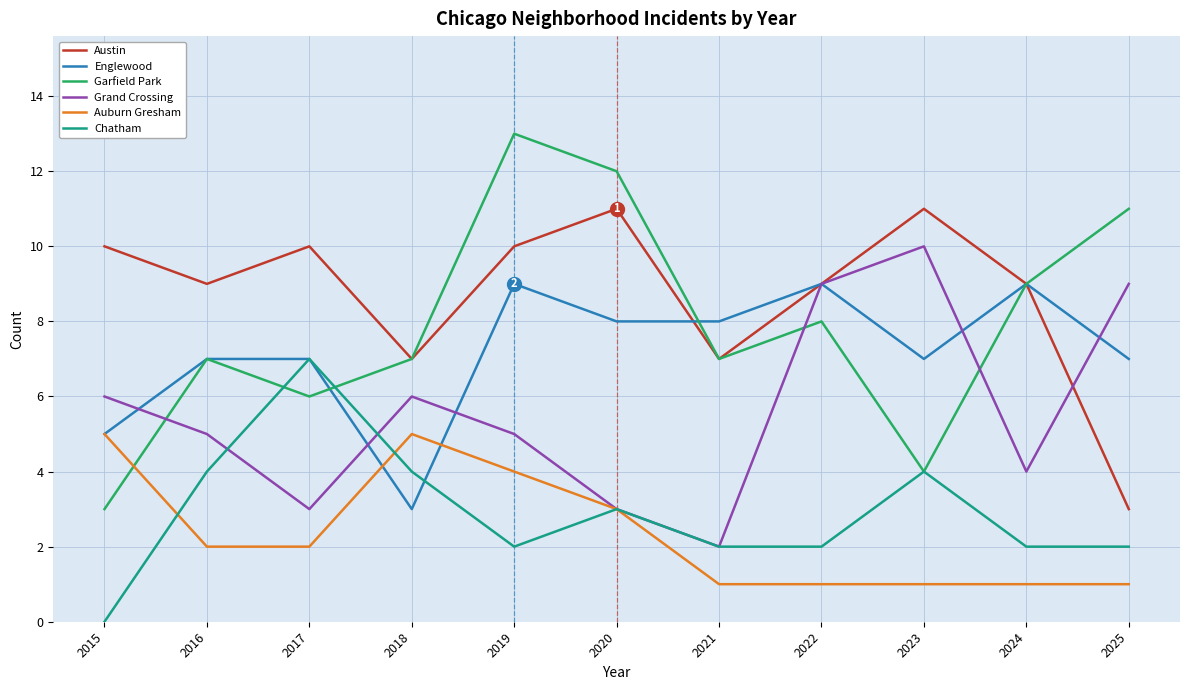

True or false: Garfield Park has a value of 9 at 2024.

True